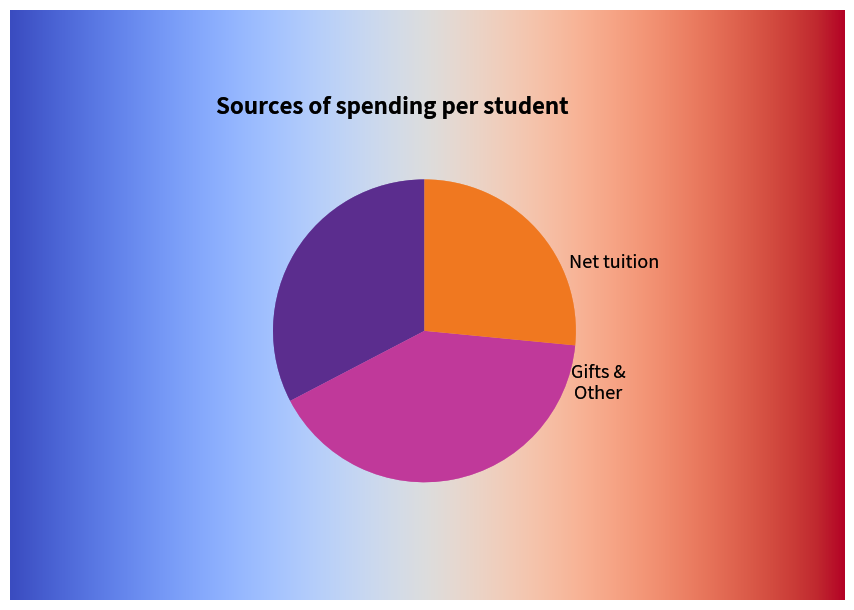

Is there any slice that represents more than half of the pie?

No